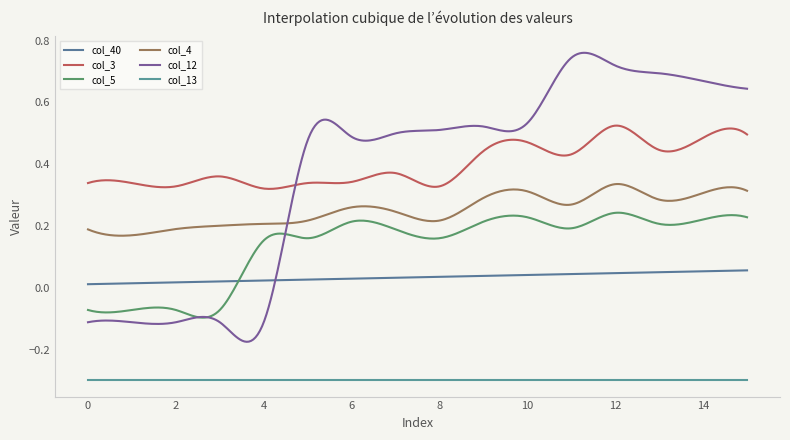

What is the smallest value displayed?

-0.3